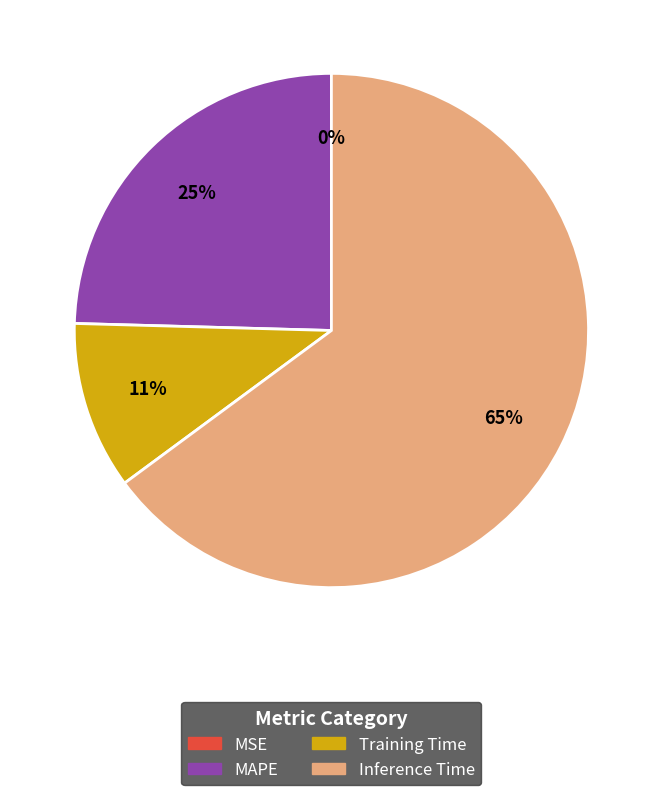

Is the sum of Training Time and MAPE greater than half?

No